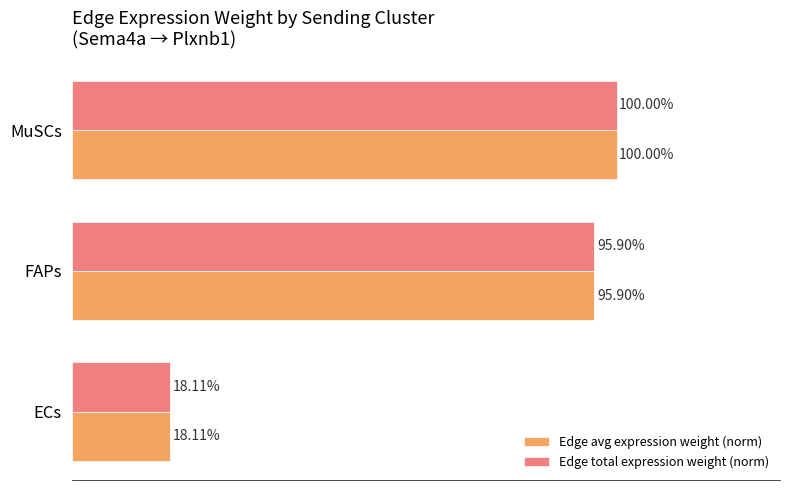

Which category has the lowest value in the Edge avg expression weight (norm) series?

ECs